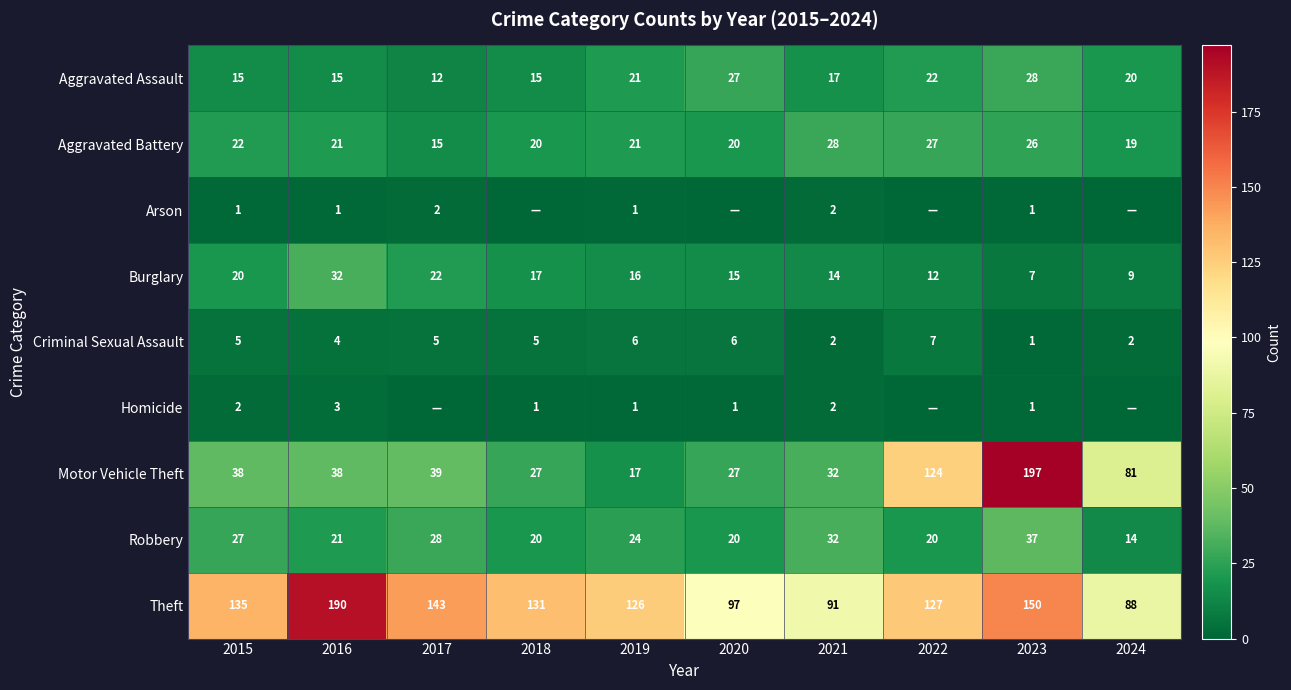

What is the lowest value of the Criminal Sexual Assault series?

1